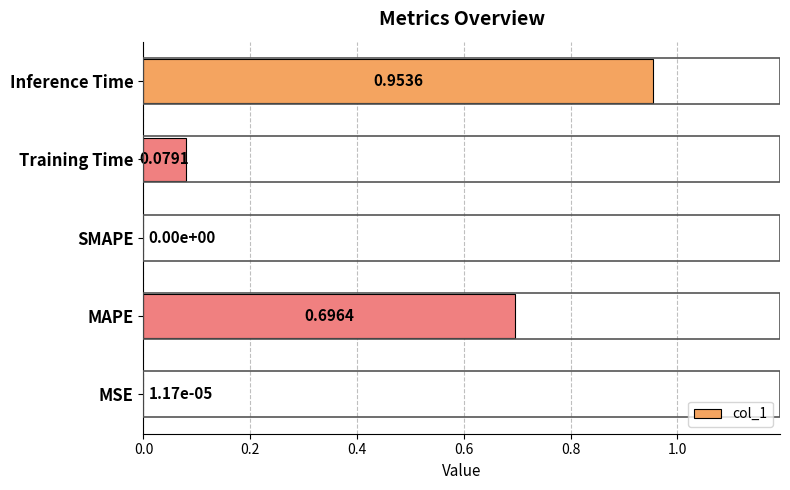

What is the change in value from Training Time to Inference Time?

+0.9